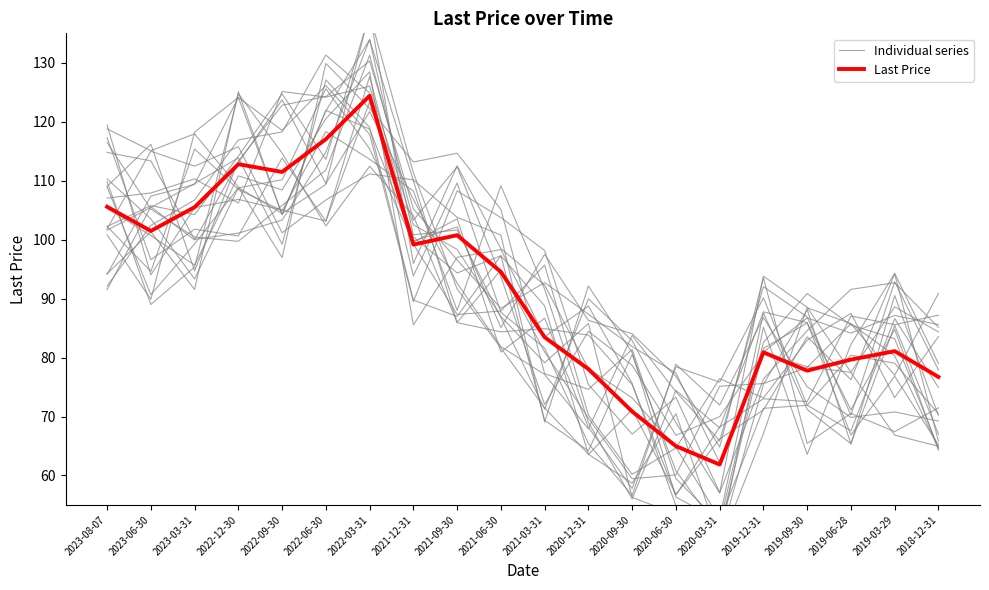

What is the average value of the Individual series series?

90.1